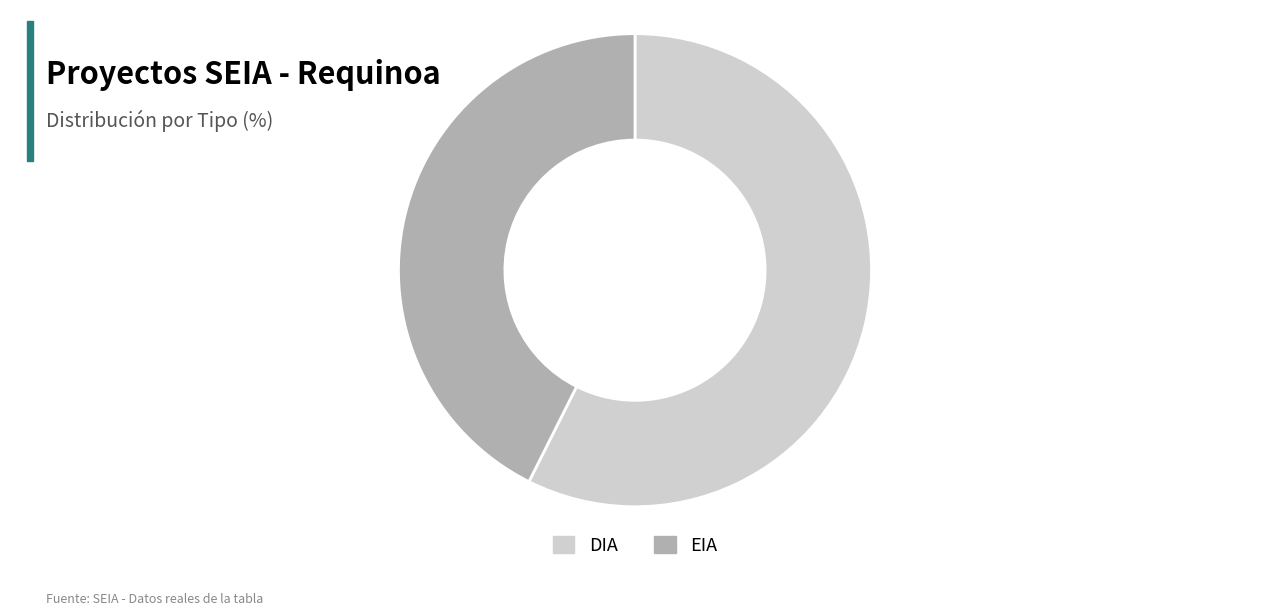

What is the smallest slice in the pie chart?

EIA